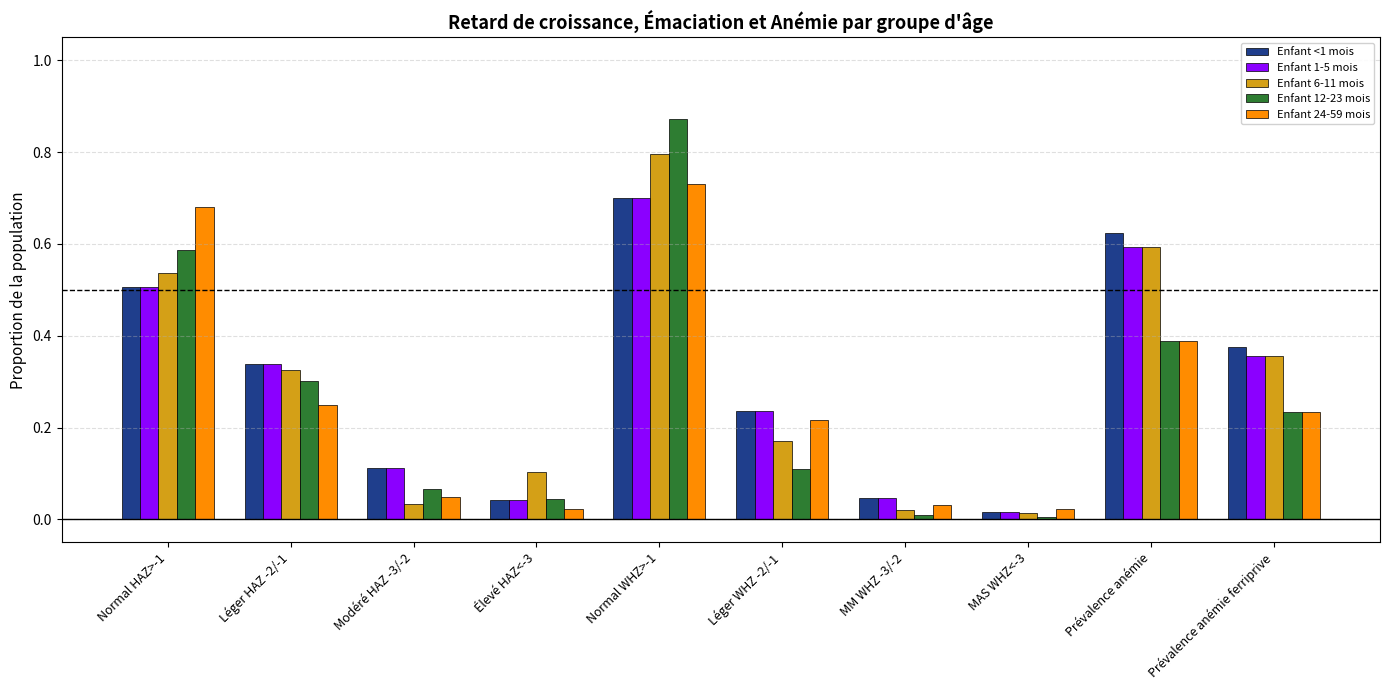

The value of Enfant <1 mois at Léger HAZ -2/-1 is 0.3. True or false?

True